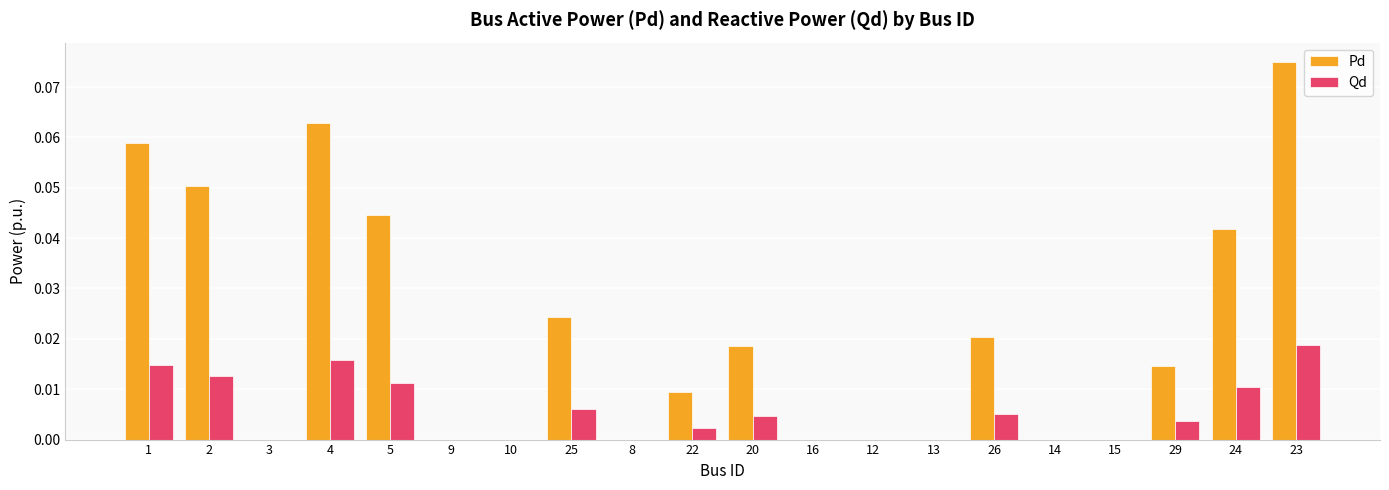

Which category has the highest value in the Pd series?

23